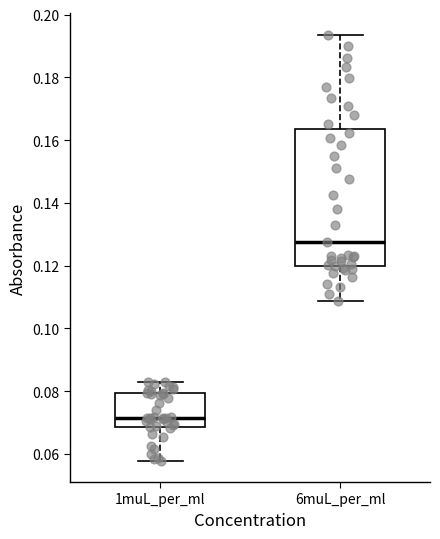

Where is the lower edge of the box for 6muL_per_ml on the y-axis? The values are not printed on the chart, so give them approximately, as read against the axis.

0.120